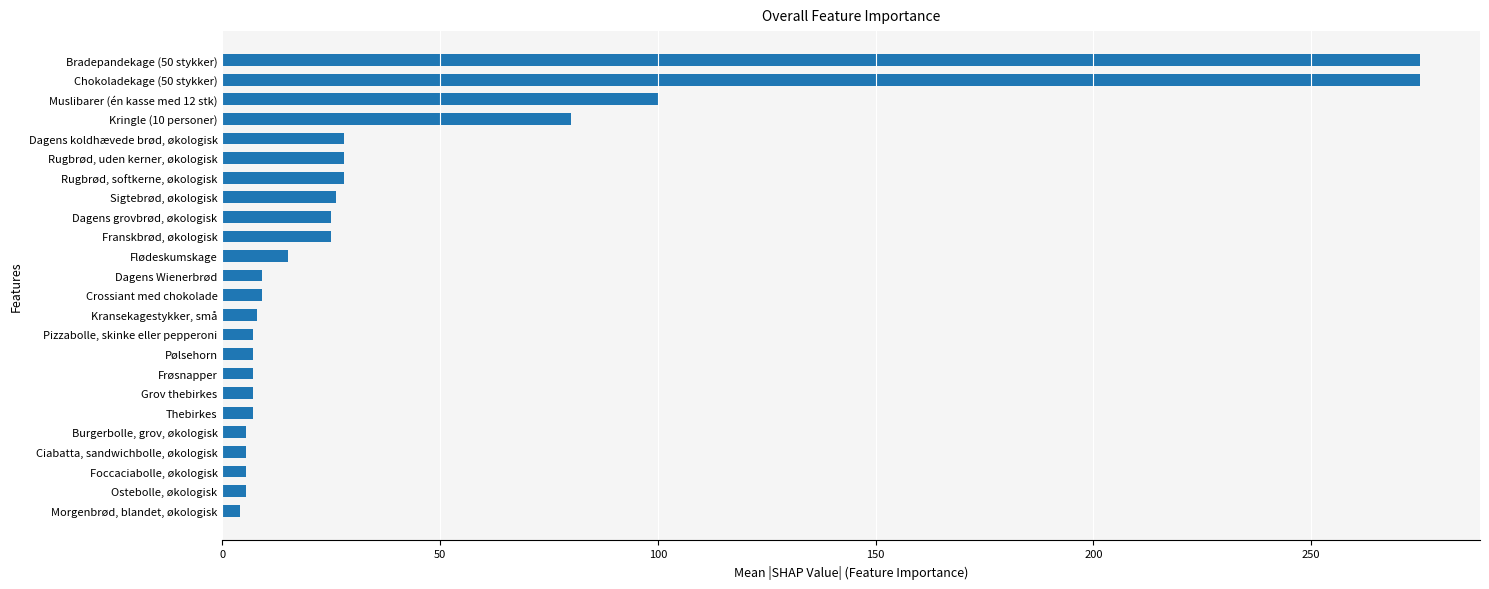

Approximately how many times larger is the value at Rugbrød, softkerne, økologisk compared to Pizzabolle, skinke eller pepperoni?

4.0